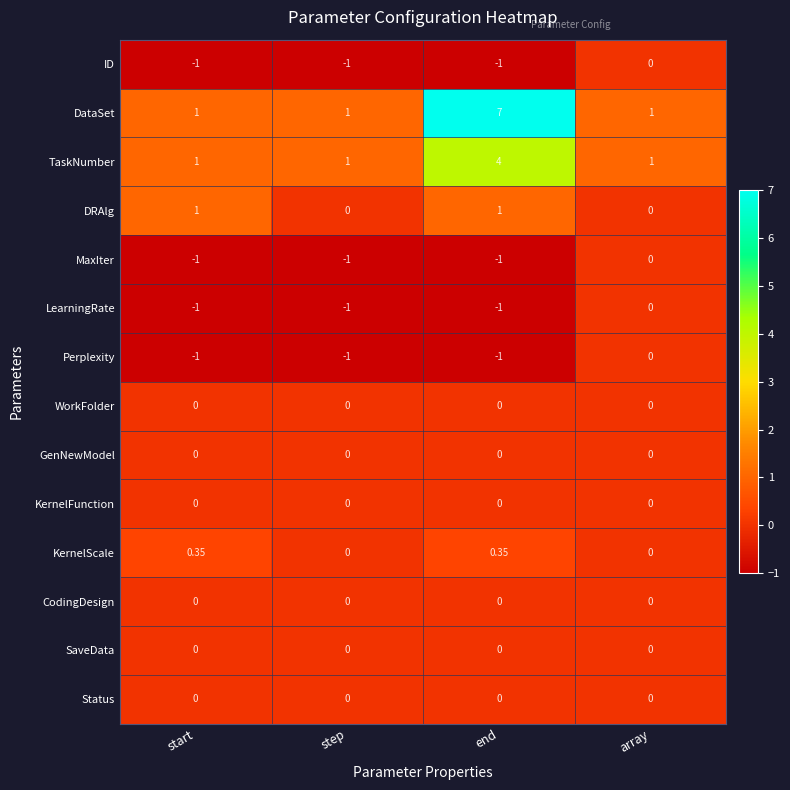

Where is LearningRate nearest to the value 0?

array